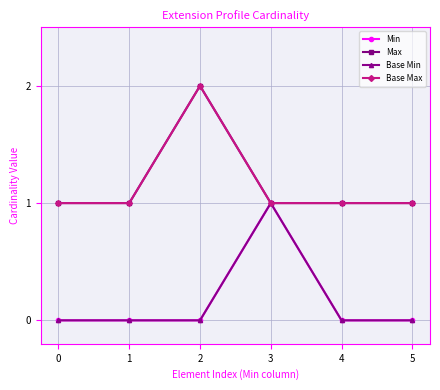

Which series changed the most between 0 and 1?

Min